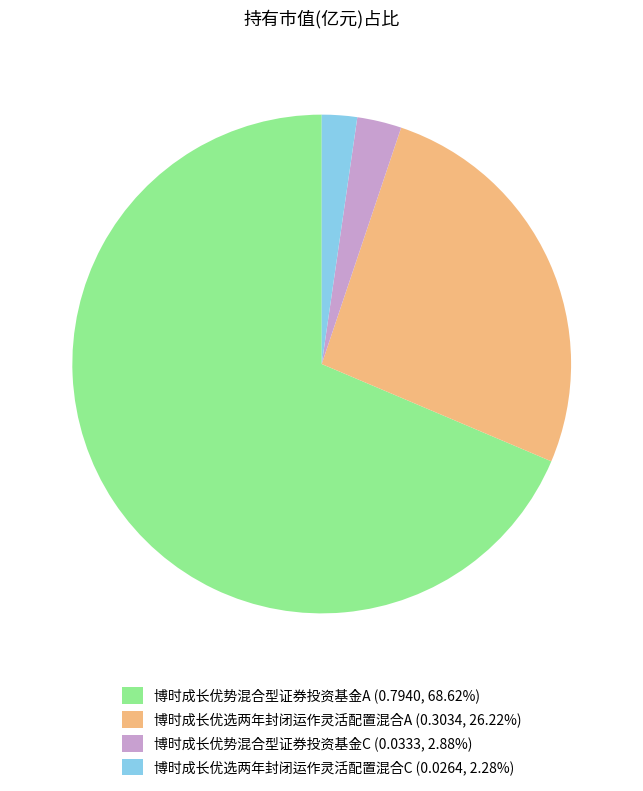

Is there a majority slice in this chart?

Yes